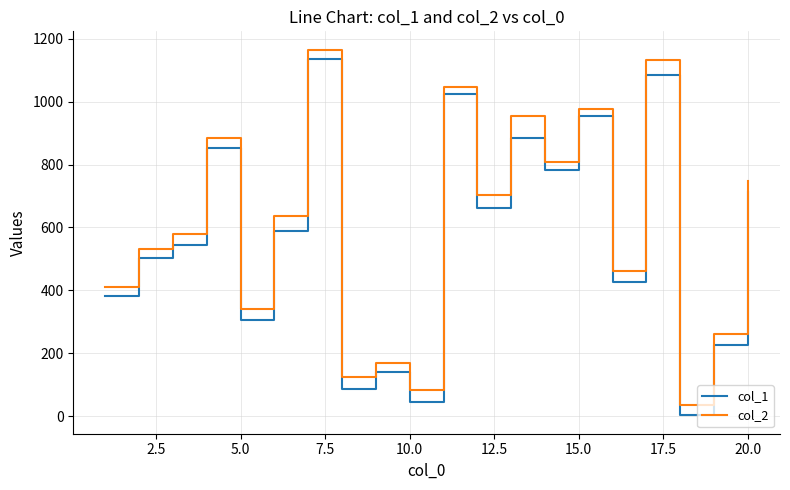

How many series are shown in this chart?

2